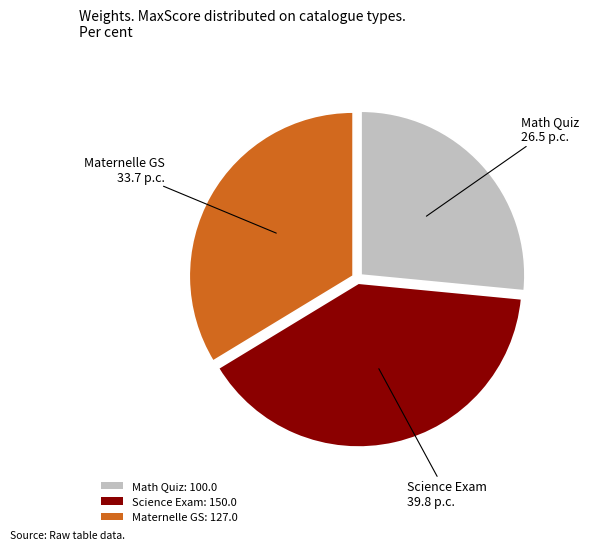

The Science Exam: 150.0 slice represents 33% of the pie. True or false?

False